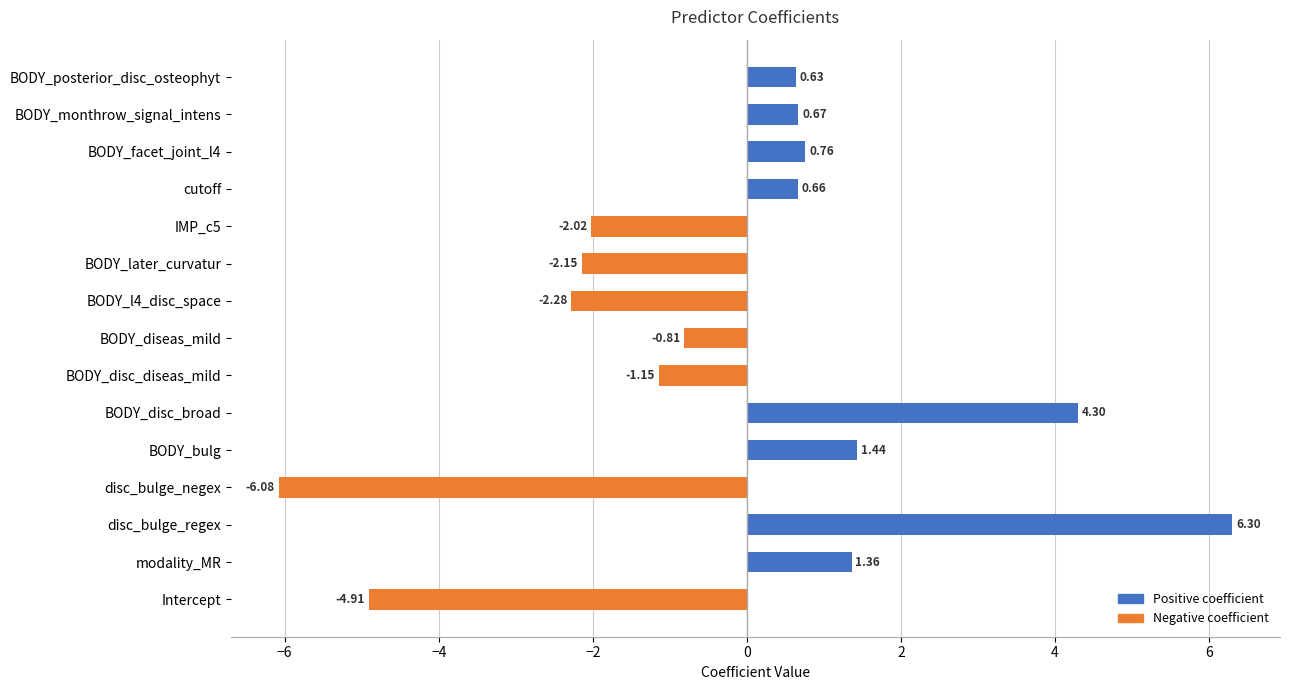

How many bars are there in each group?

2